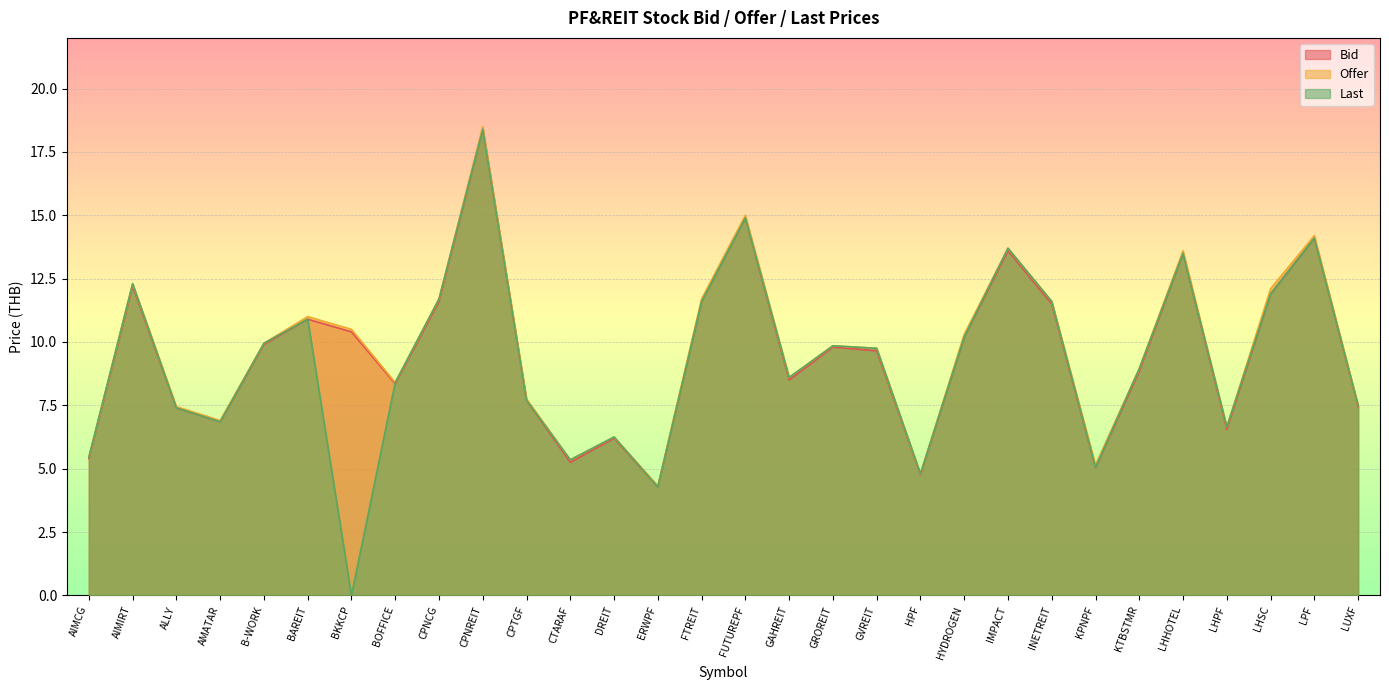

In Bid, how many points are higher than both neighbors (excluding endpoints)?

9